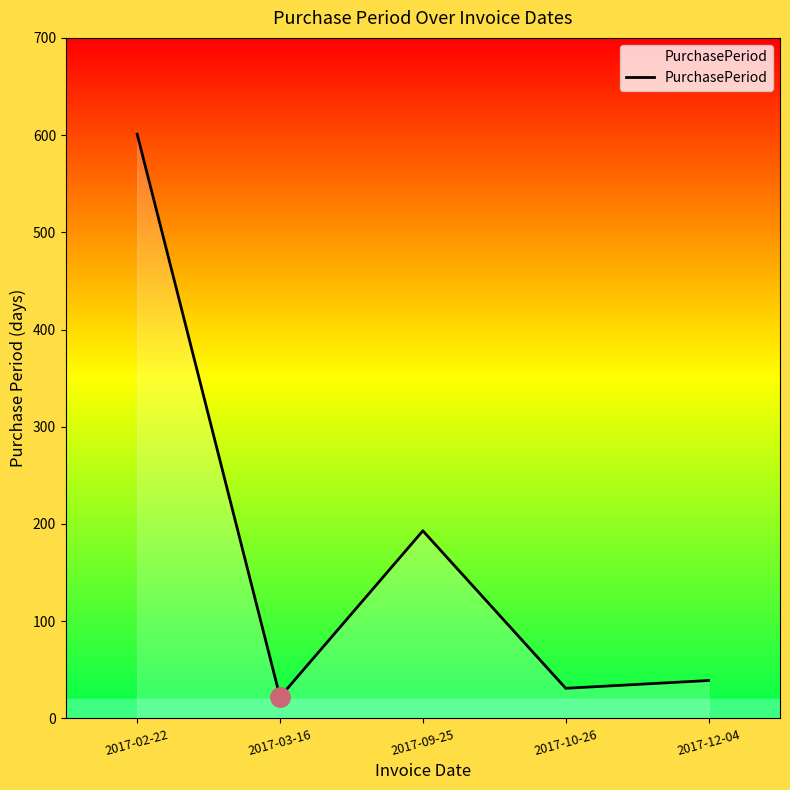

What is the ratio of the value at 2017-02-22 to the value at 2017-03-16?

27.3